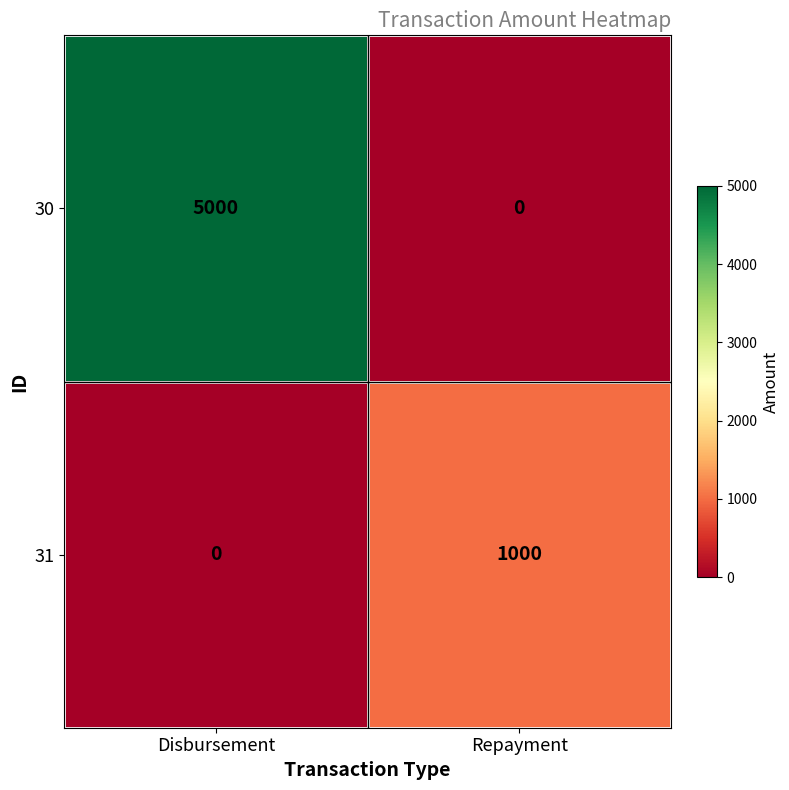

Count the number of data series in this chart.

2